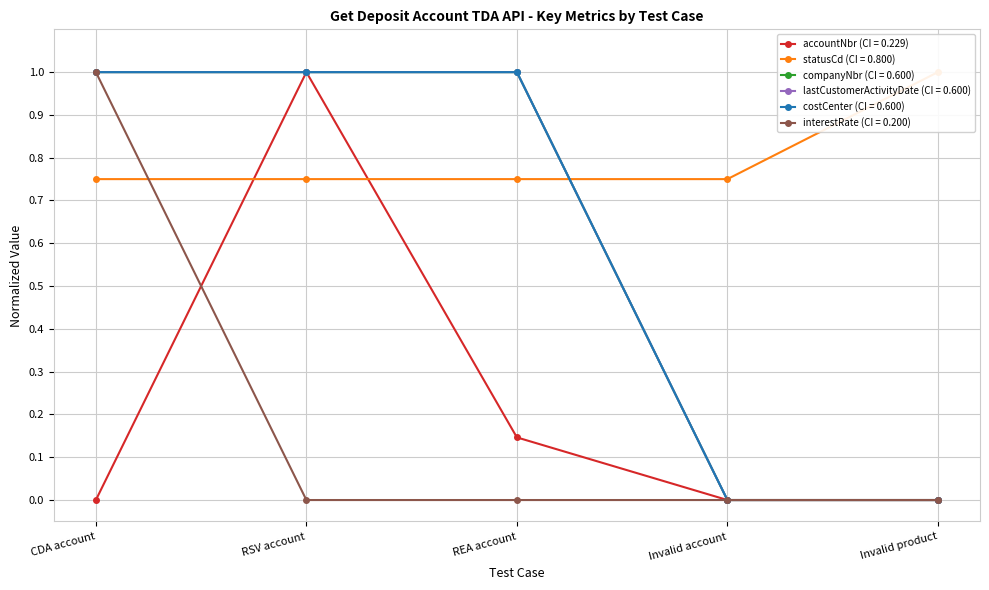

What is the label of the 3rd point from the left?

REA account